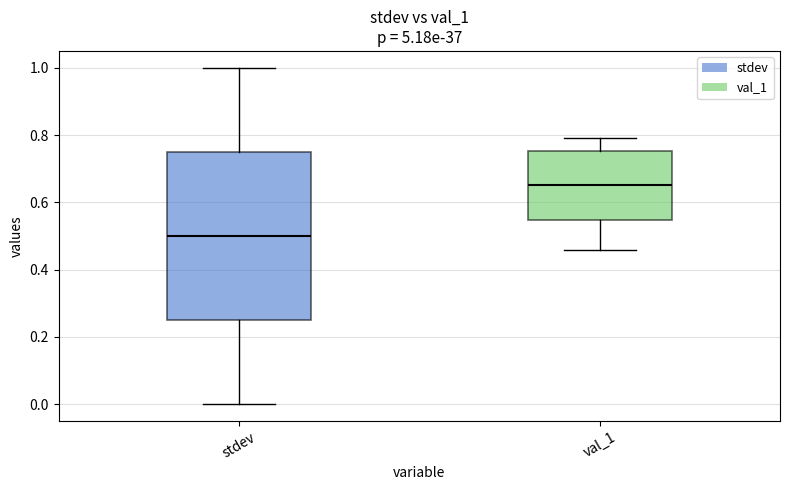

Where is the lower edge of the box for val_1 on the y-axis? The values are not printed on the chart, so give them approximately, as read against the axis.

0.54